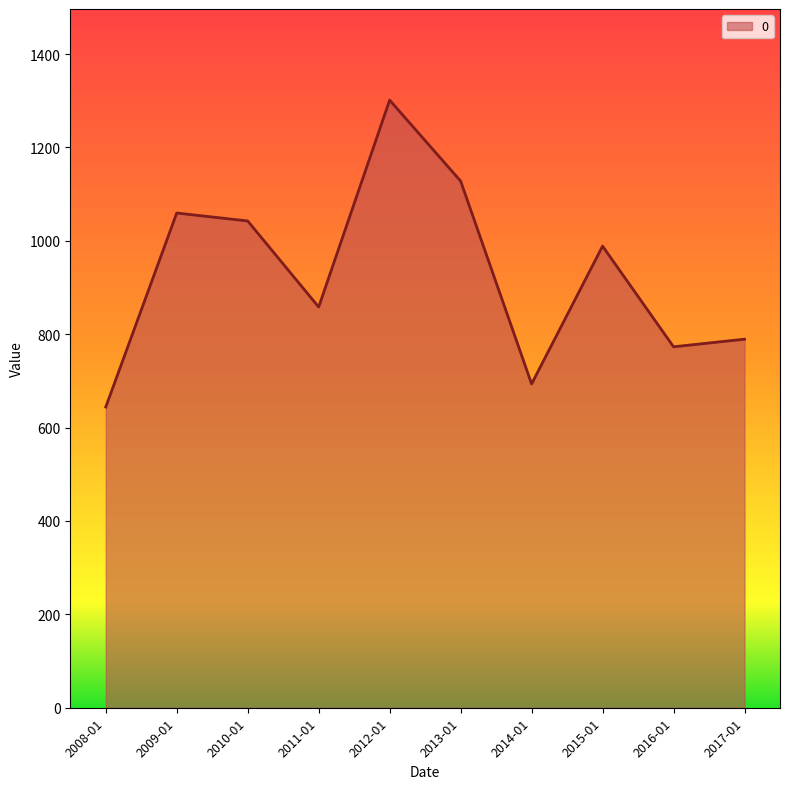

Which label corresponds to the smallest value in the chart?

2008-01